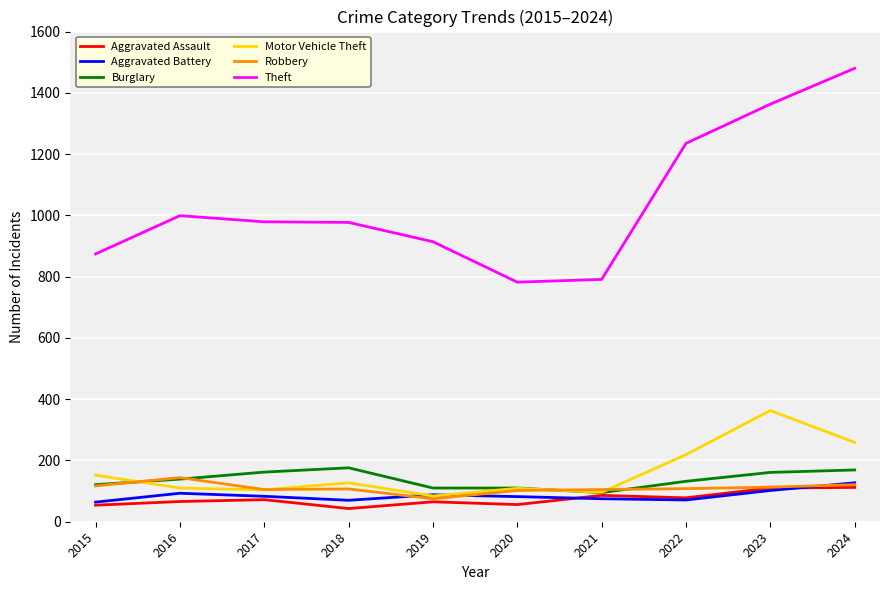

The value of Aggravated Assault at 2018 is 43. True or false?

True